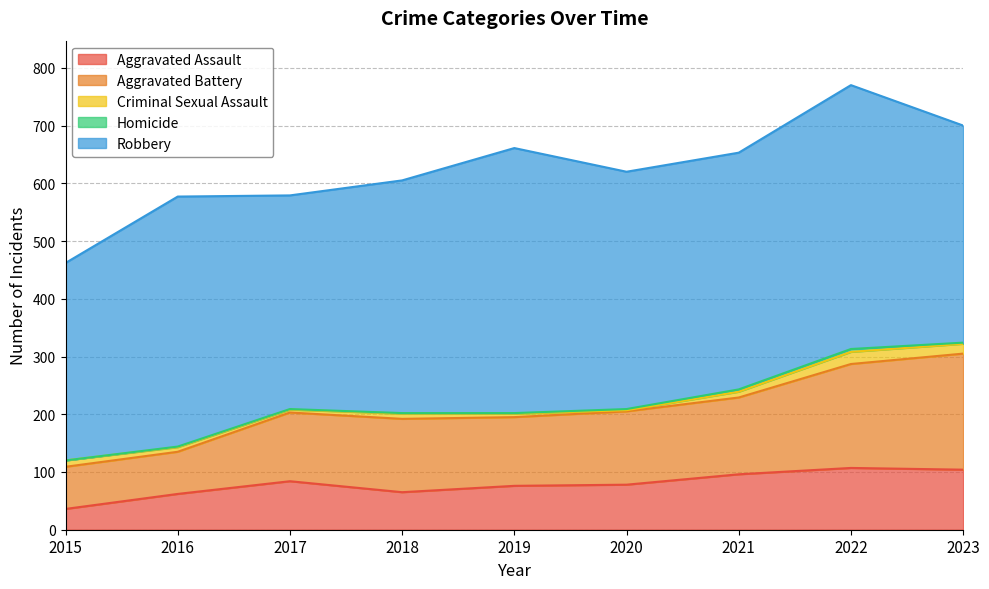

At which category does Homicide reach its first local peak?

2022